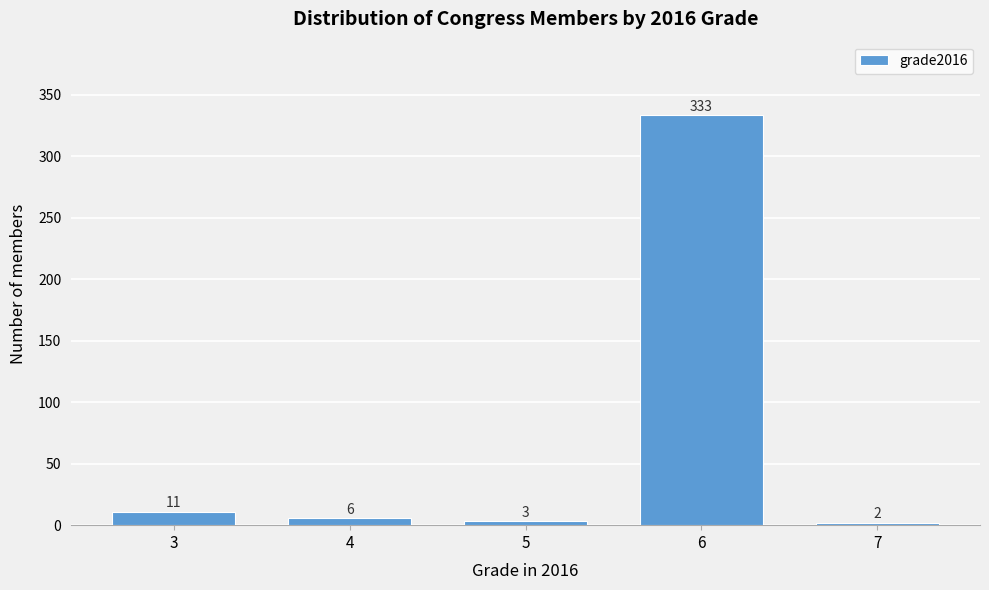

Reading left to right, what are all the values shown in this chart?

11	6	3	333	2